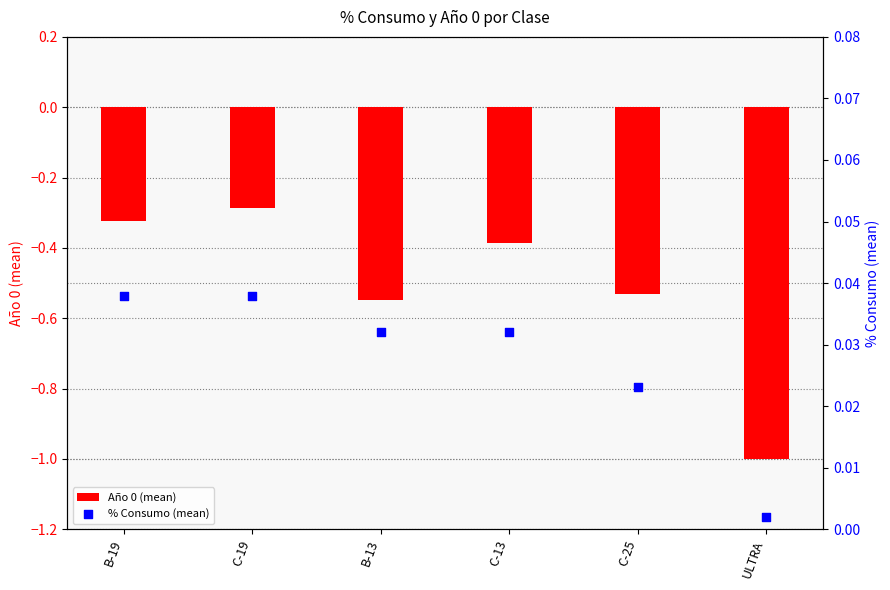

What are all the series names shown in the legend?

Año 0 (mean), % Consumo (mean)